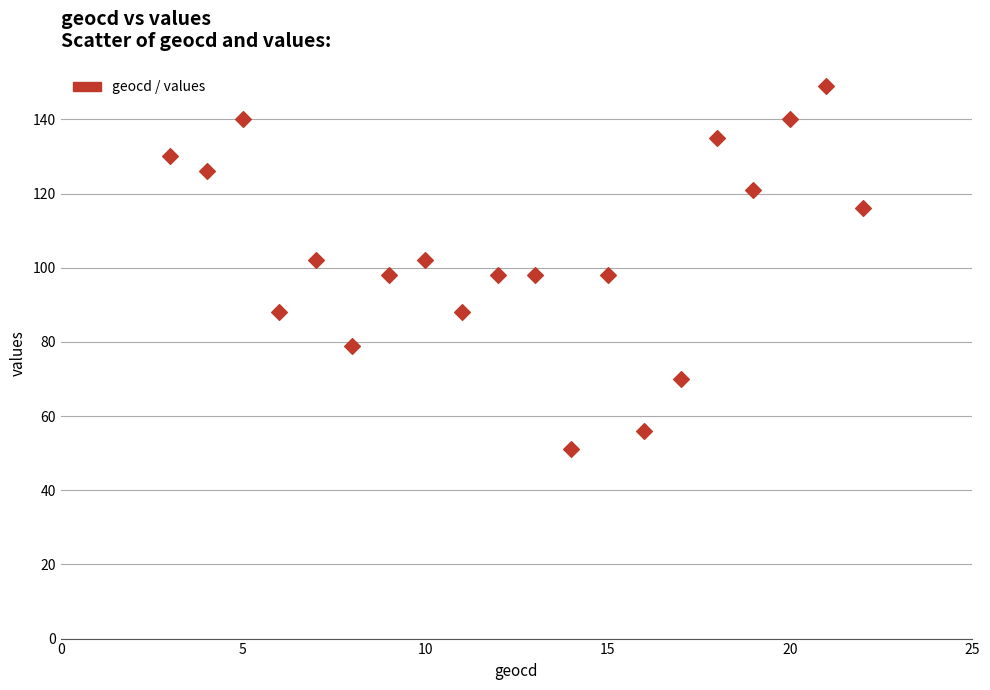

What is the range of Y values (max minus min)?

98